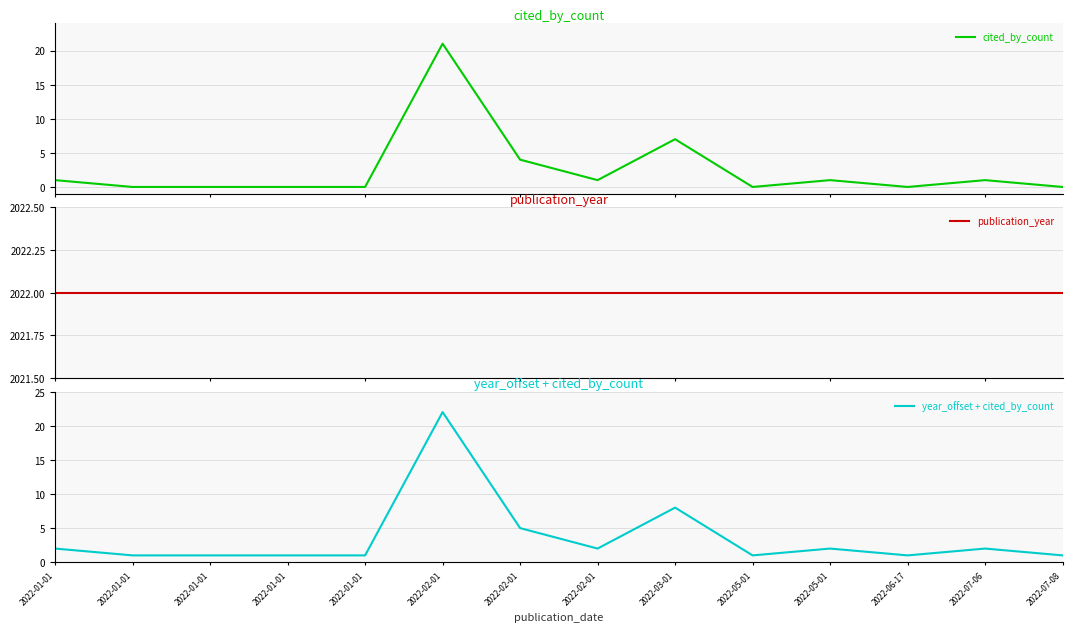

What is the average value of the cited_by_count series?

3